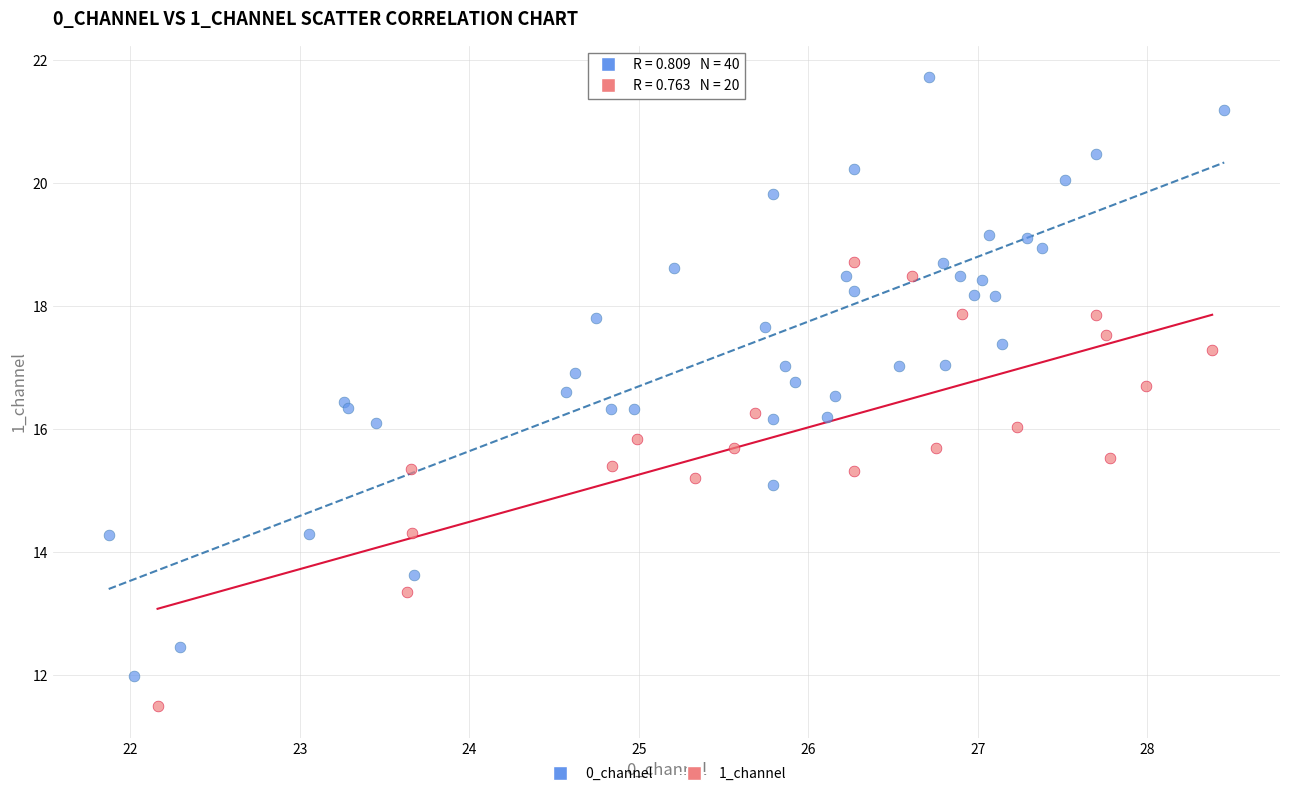

Which series has the largest Y range (max minus min)?

0_channel